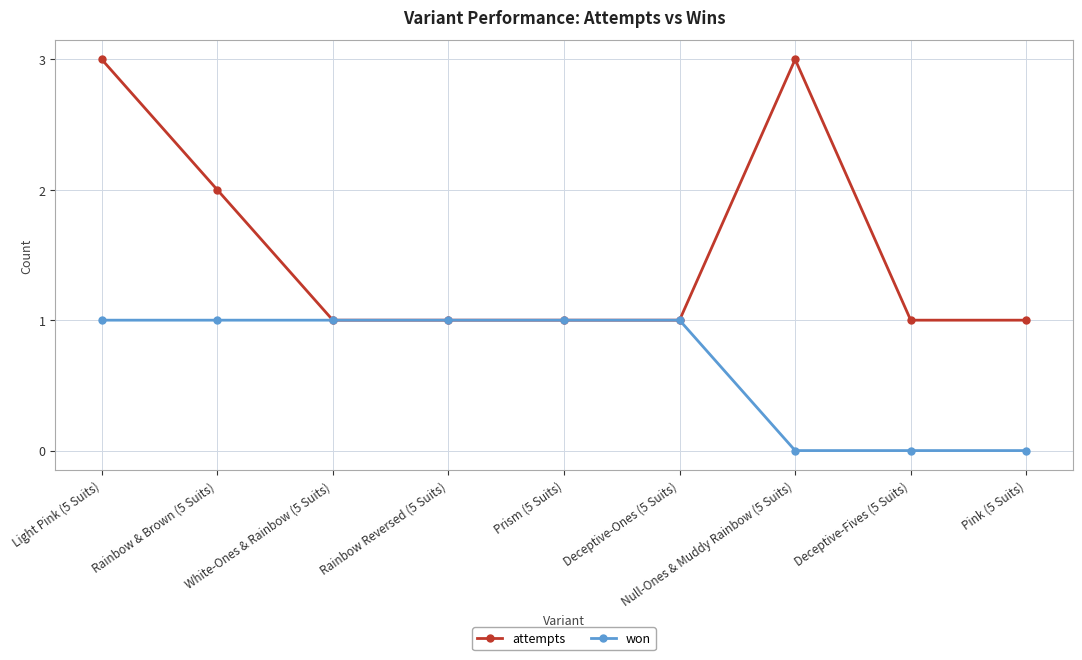

Reading left to right, list all the values displayed in this chart.

attempts: 3	2	1	1	1	1	3	1	1
won: 1	1	1	1	1	1	0	0	0